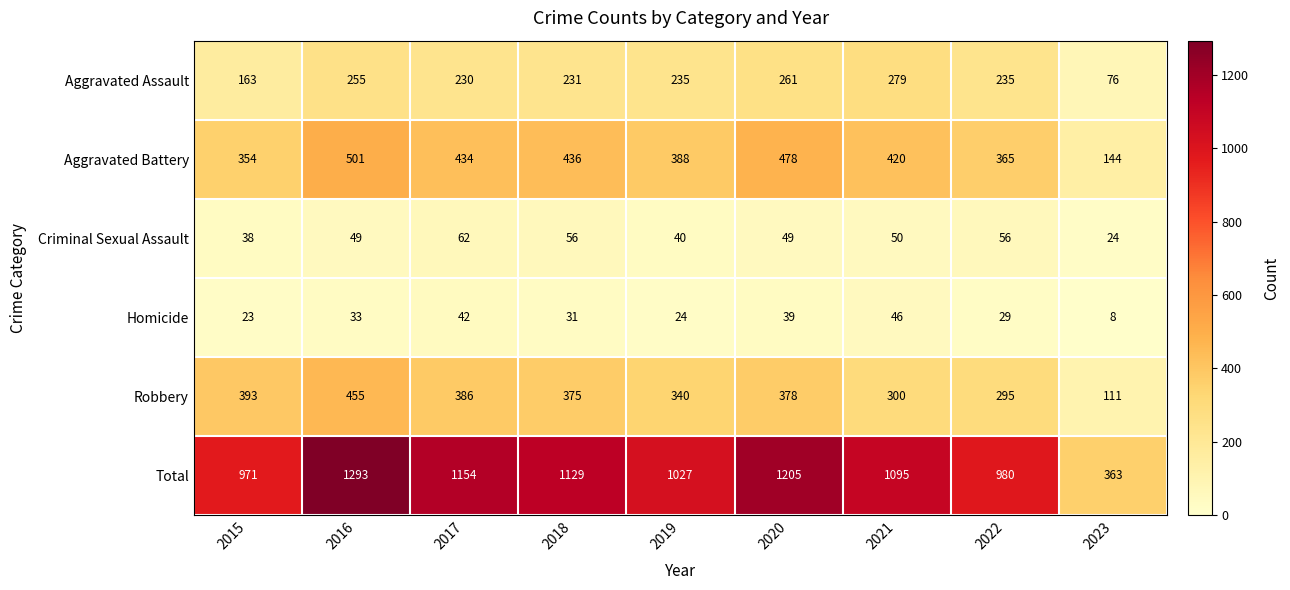

Which series has the largest total across all categories?

Total